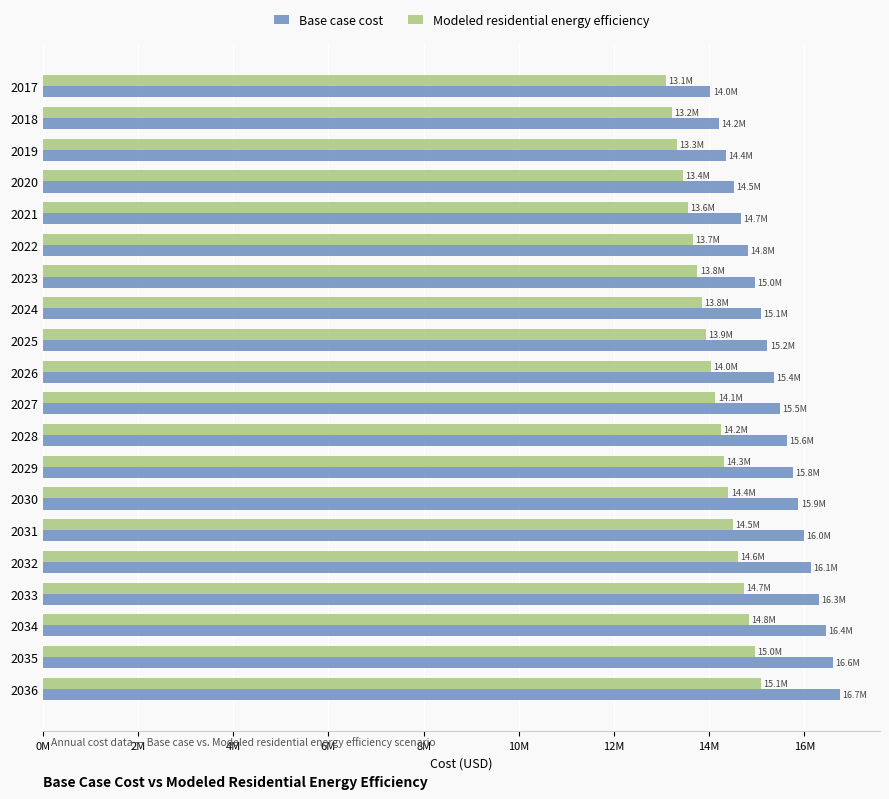

What are all the series names shown in the legend?

Base case cost, Modeled residential energy efficiency